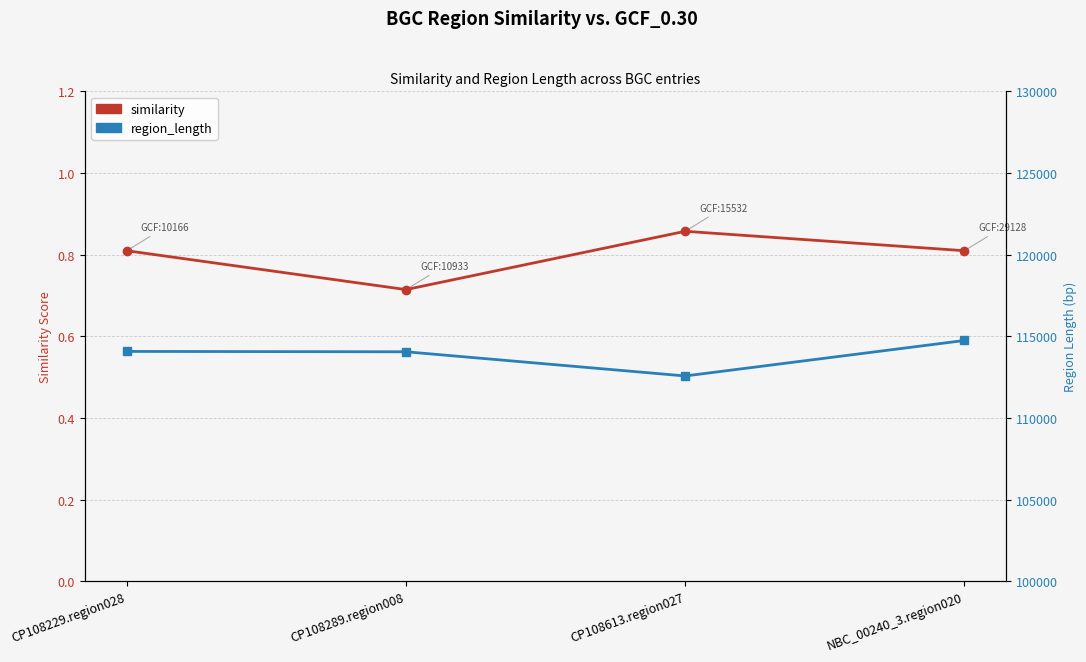

What is the label of the 3rd point from the left?

CP108613.region027